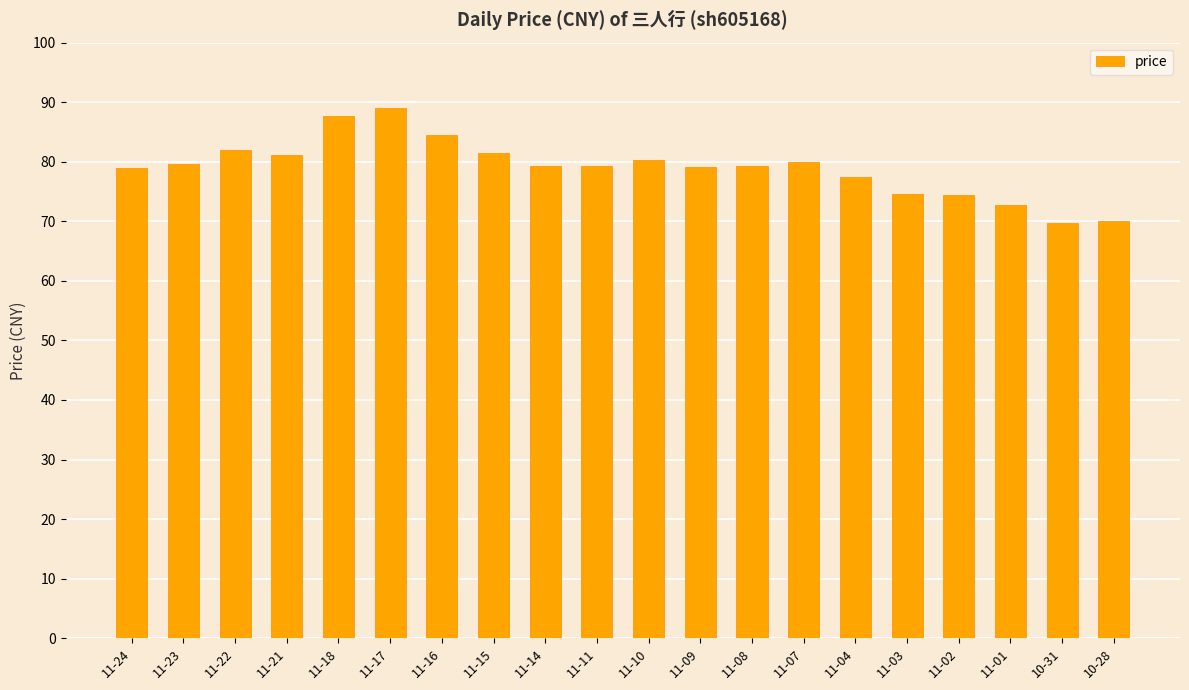

What is the sum of all values?

1580.5